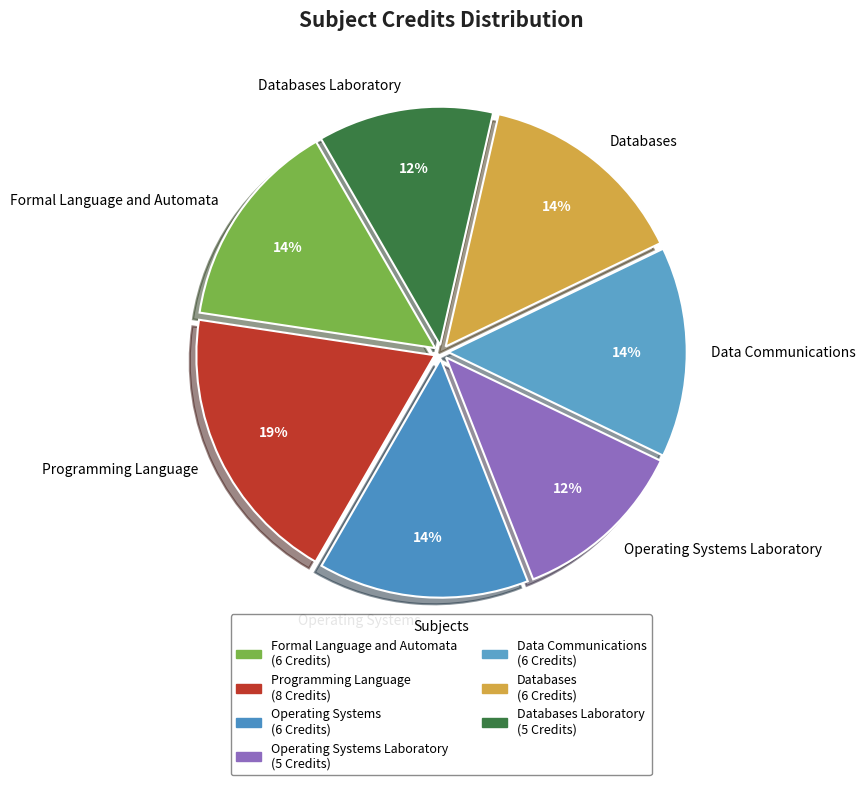

What percentage is the Data Communications slice, to the nearest percent?

14%